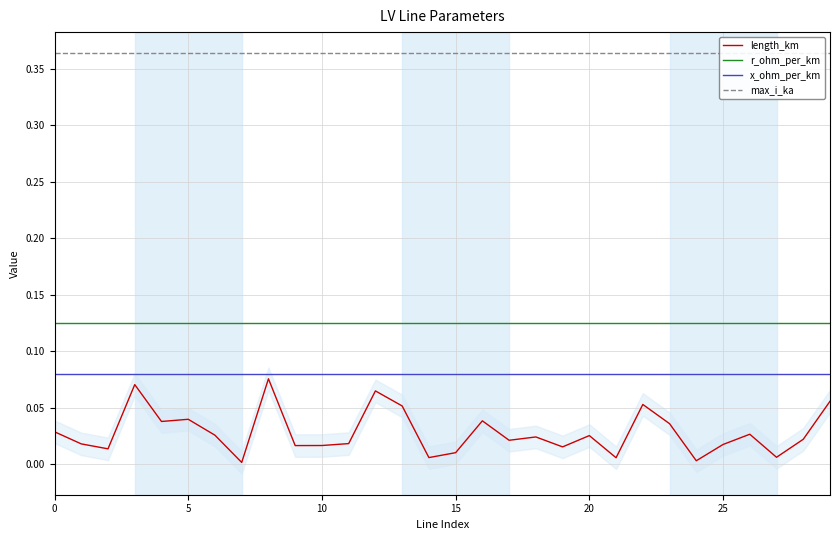

List the series in order of their peak value, lowest first.

length_km, x_ohm_per_km, r_ohm_per_km, max_i_ka